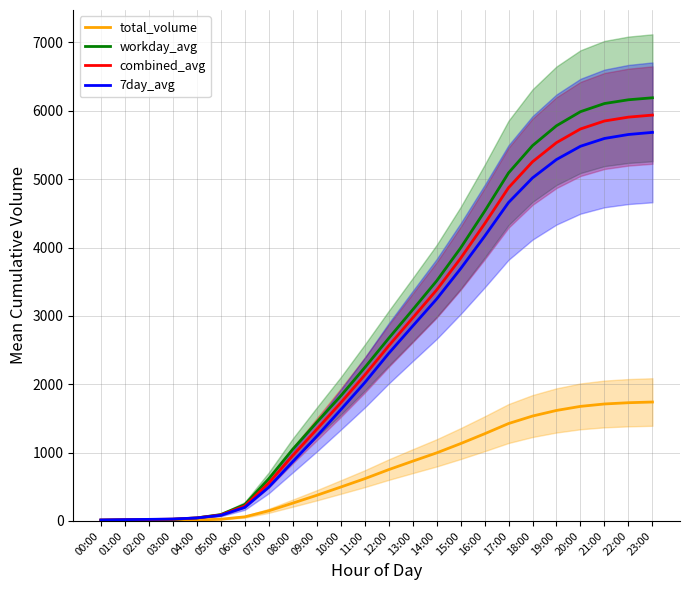

Is the value of 7day_avg at 23:00 greater than the value of workday_avg at 06:00?

Yes